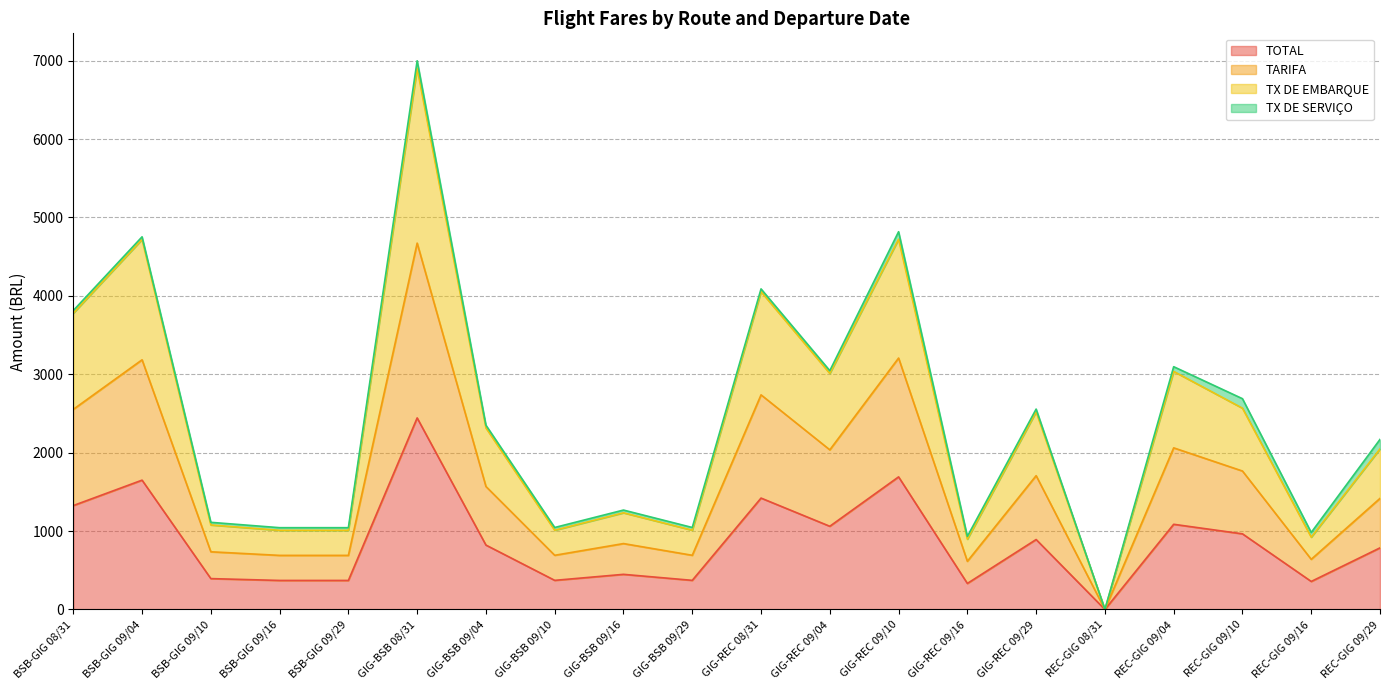

The TOTAL series shows 699.2 at GIG-BSB 09/16. True or false?

False